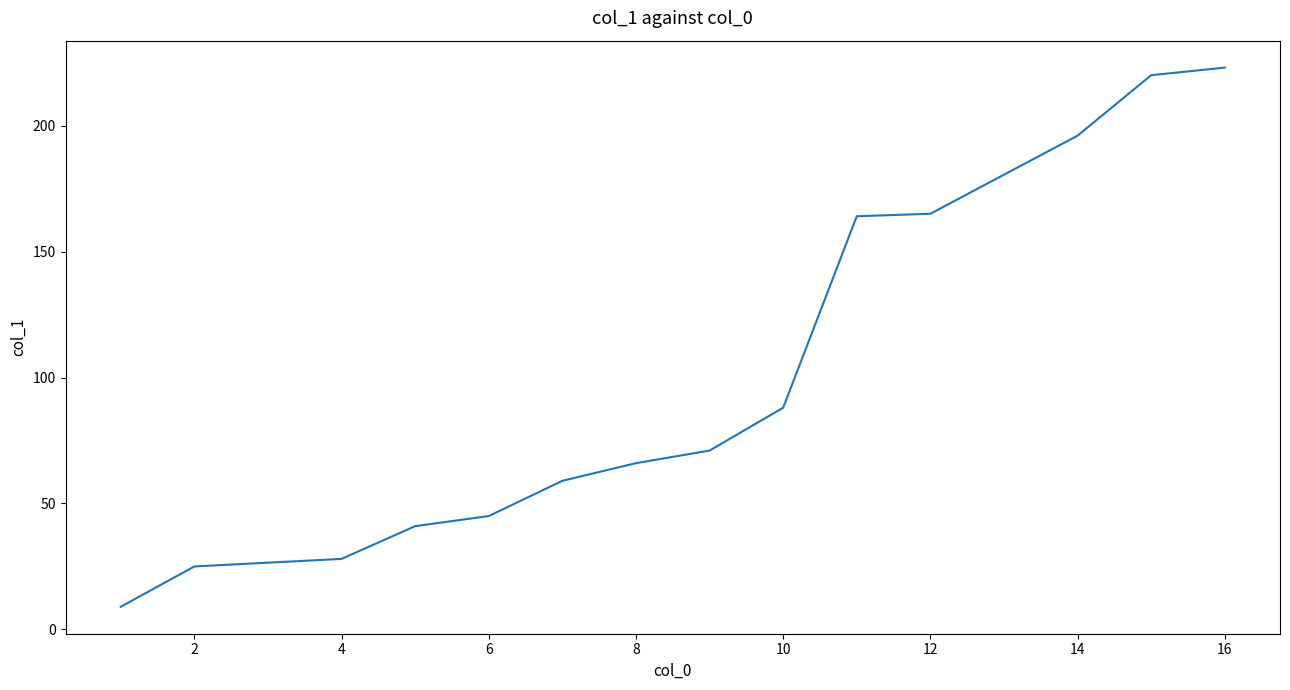

What is the difference between the maximum and minimum values?

214